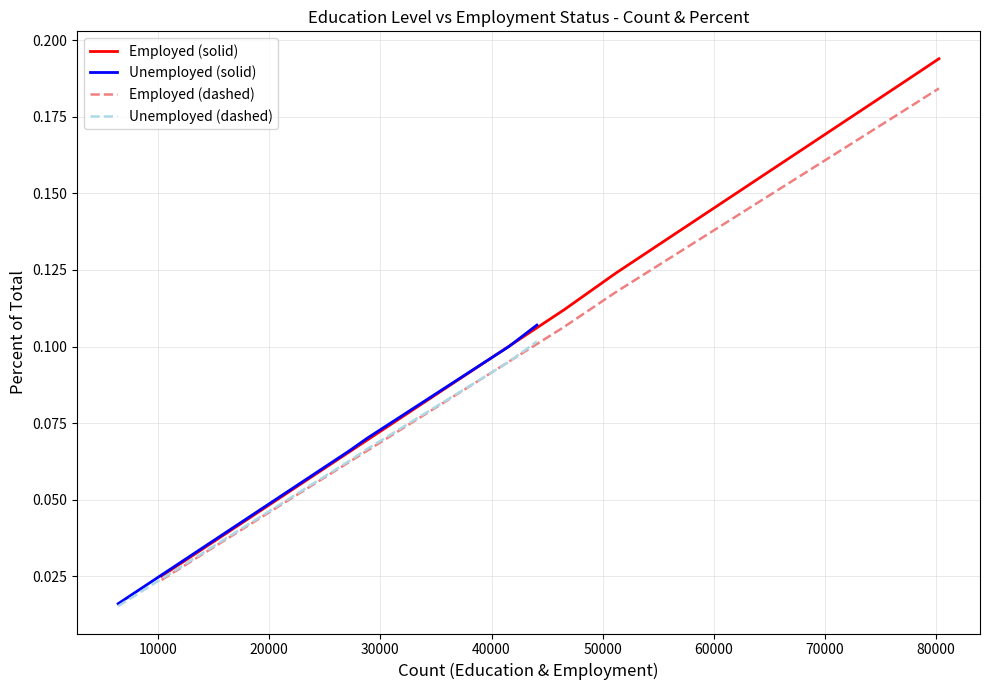

Which category has the highest value in the Unemployed (dashed) series?

40000